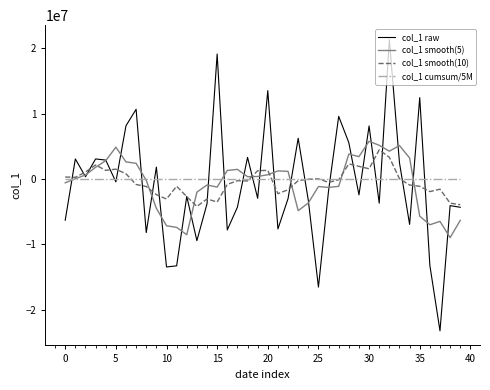

What is the minimum value shown in the chart?

-23210105.9